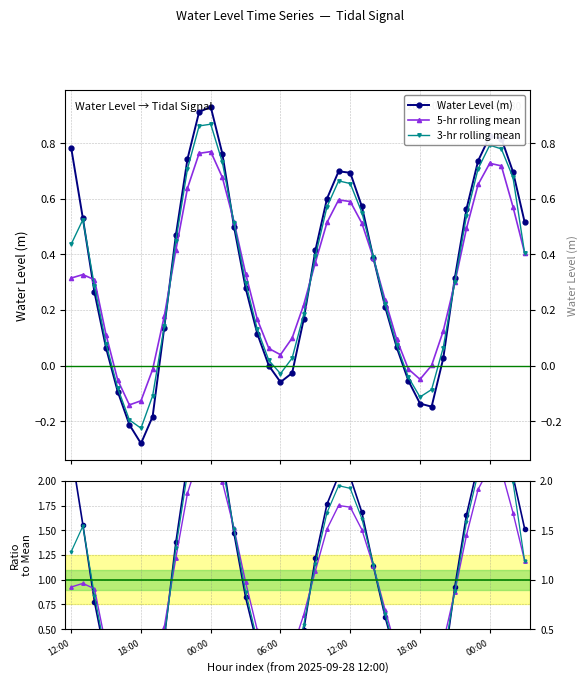

True or false: 5-hr ratio and 3-hr rolling mean cross at least once.

True